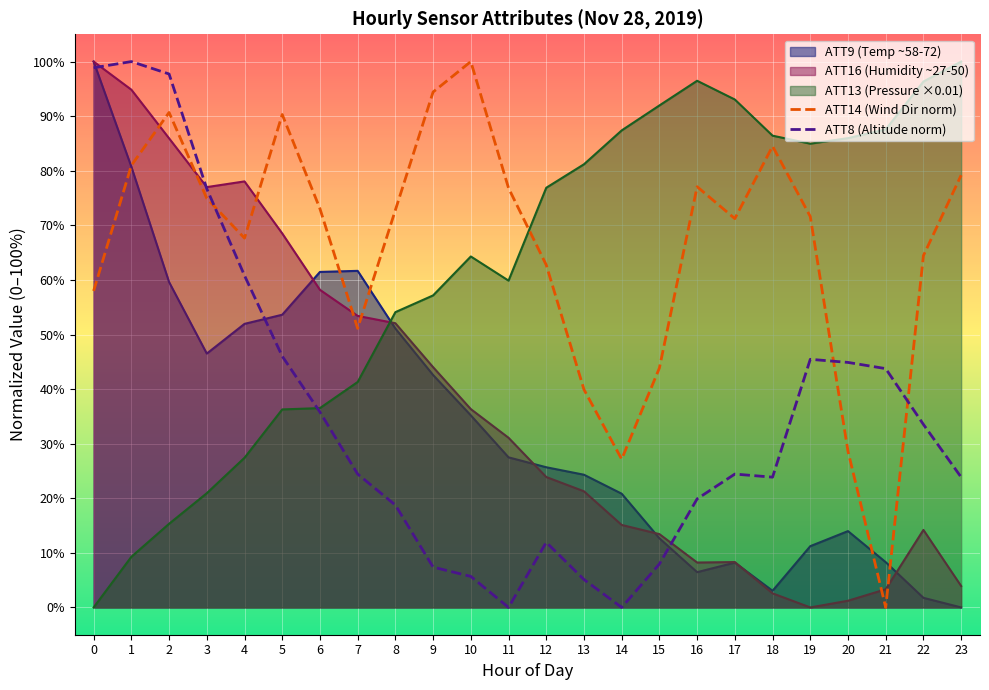

Is it true that ATT14 (Wind Dir norm) equals 9.8 at 20?

False